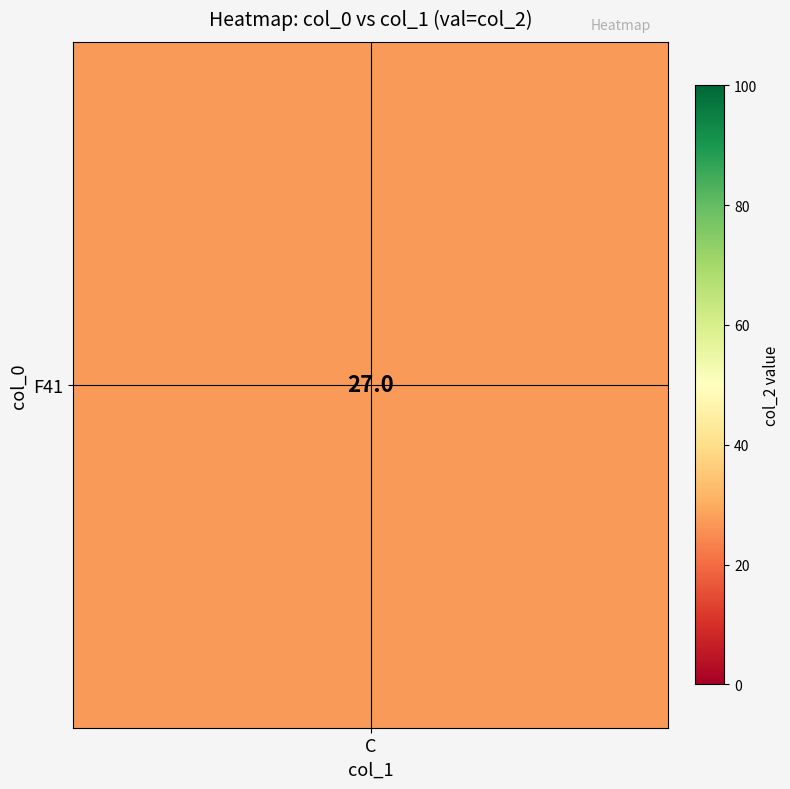

Which category has the lowest value in the col_line series?

C